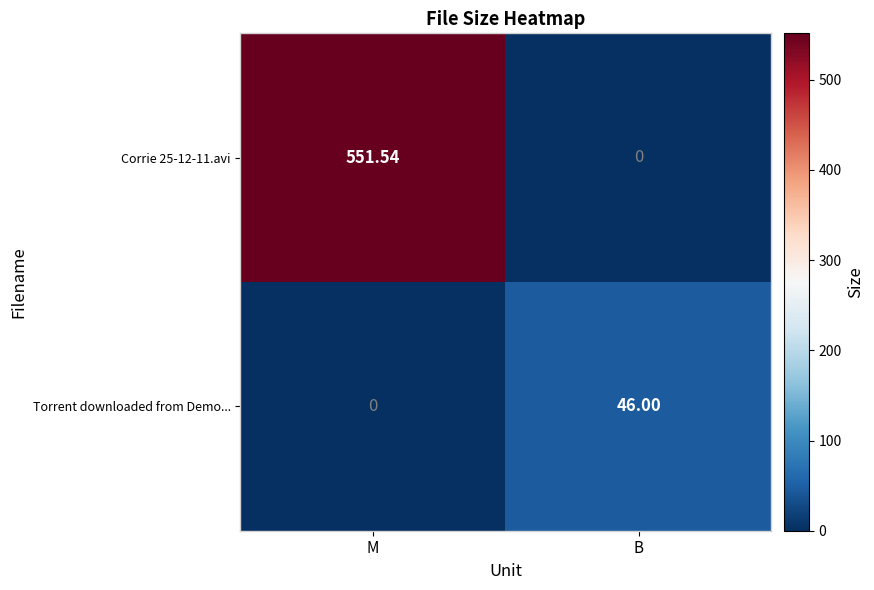

At which category is the sum across all series the highest?

M